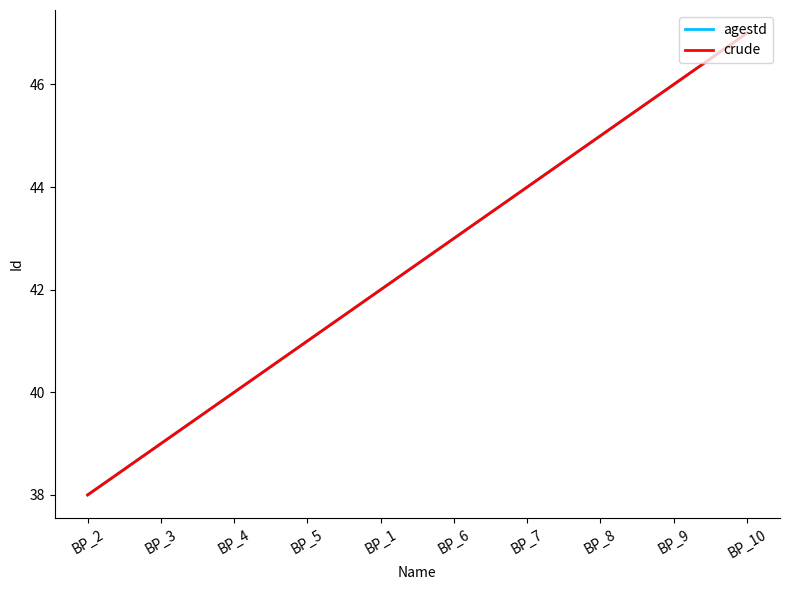

How many data points does each series have?

10